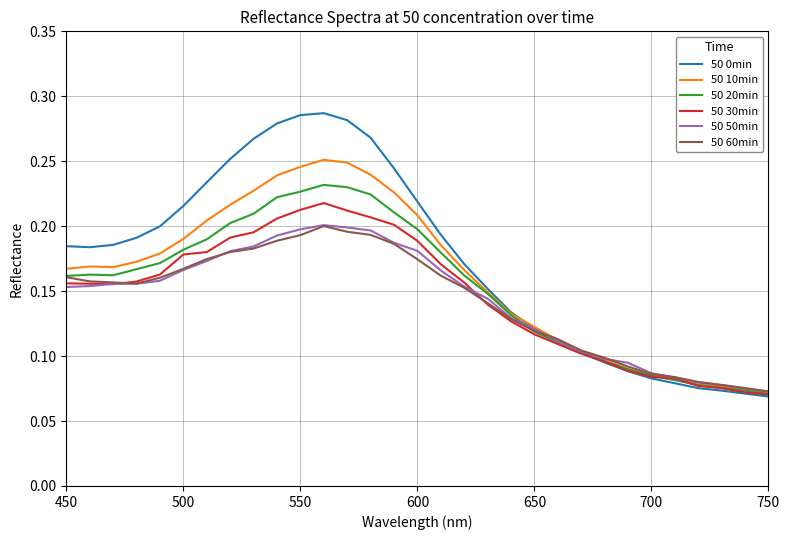

Which series has the largest range (max minus min)?

50 0min